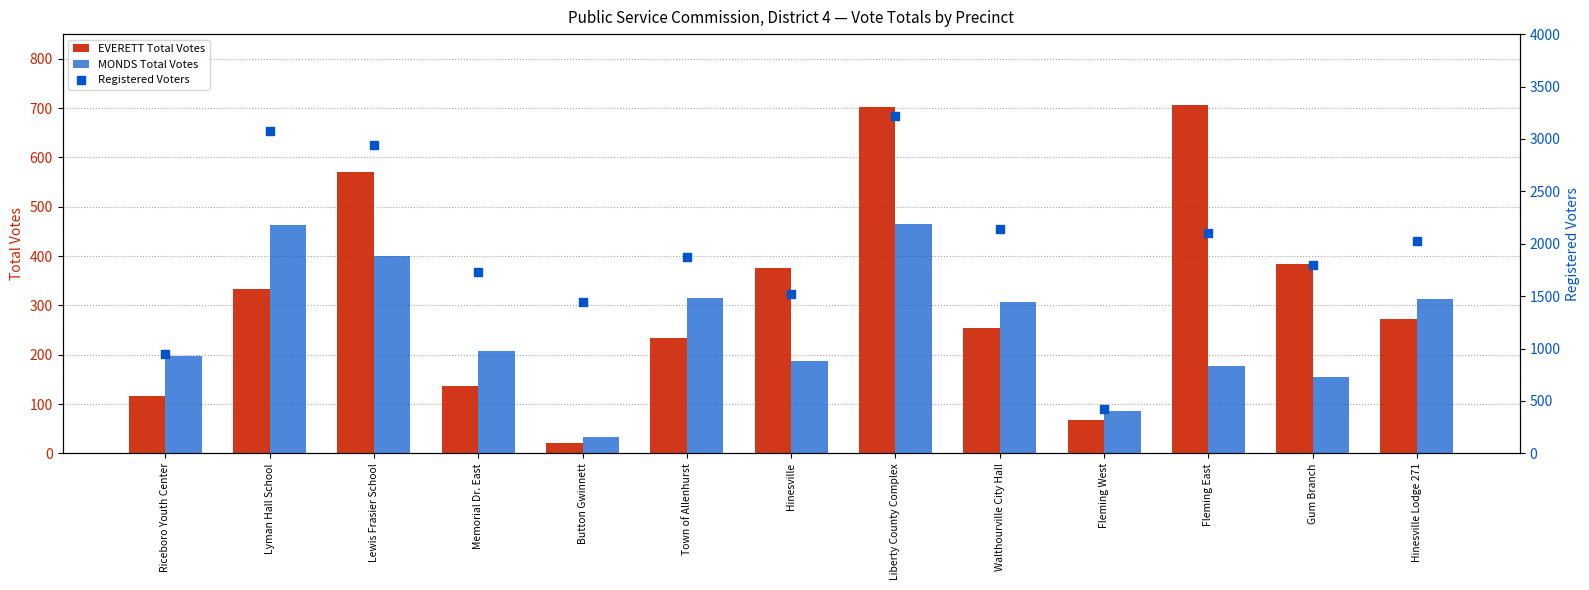

Which series has the largest Y range (max minus min)?

Registered Voters